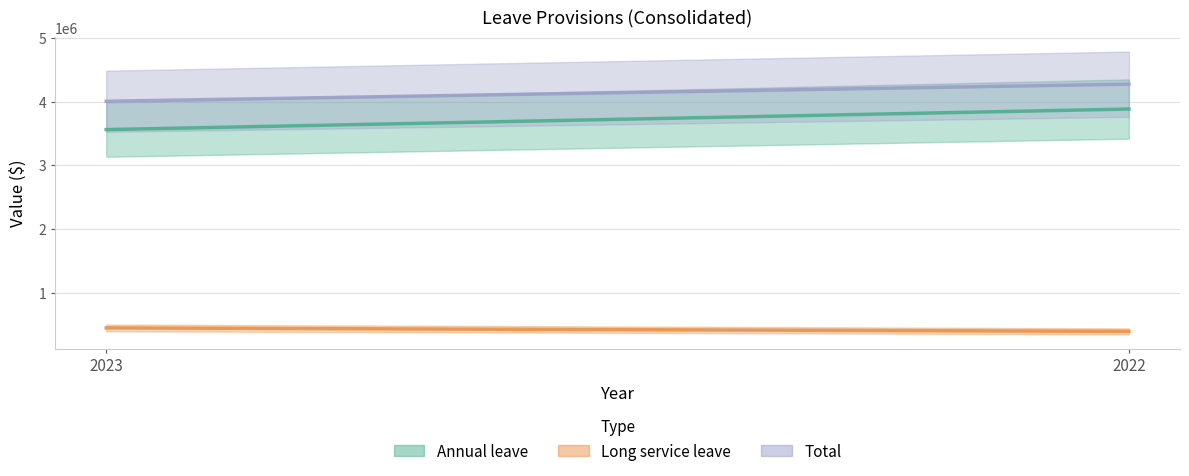

What is the value of the Total point at the 1st from the left?

4005793